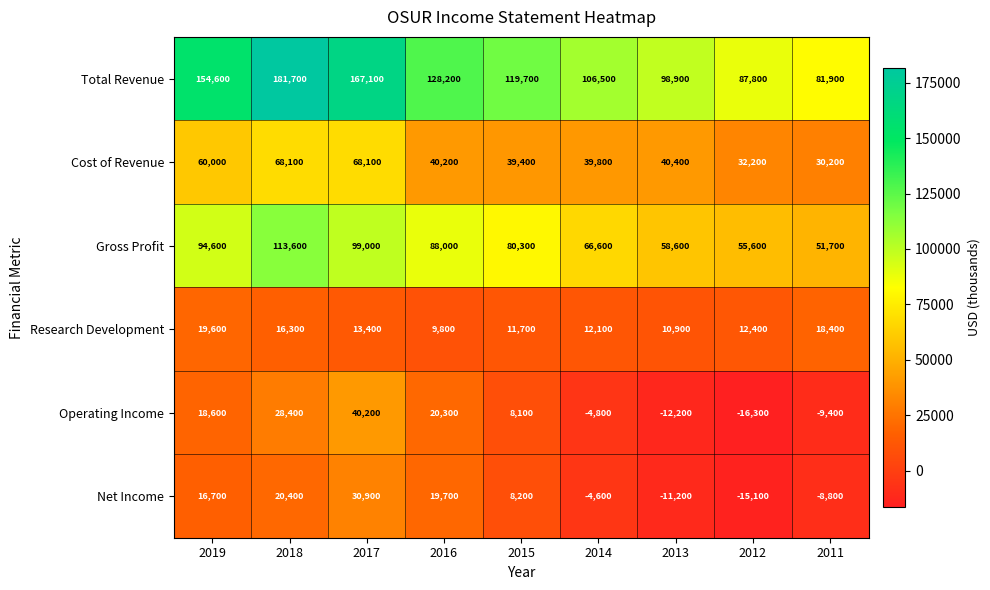

The value of Operating Income at 2014 is -4800. True or false?

True